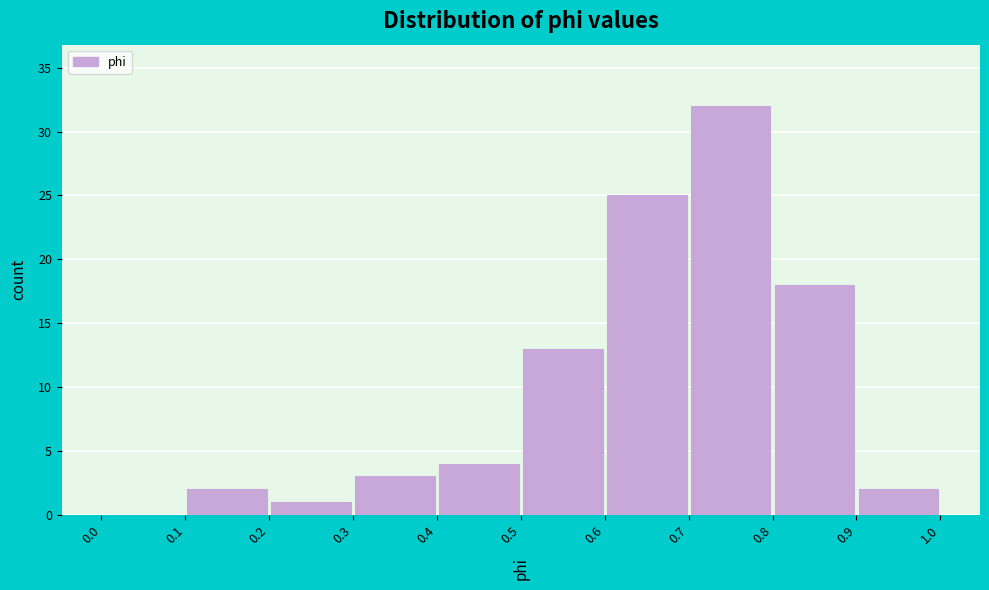

Which range on the x-axis has the tallest bar?

0.7 to 0.8